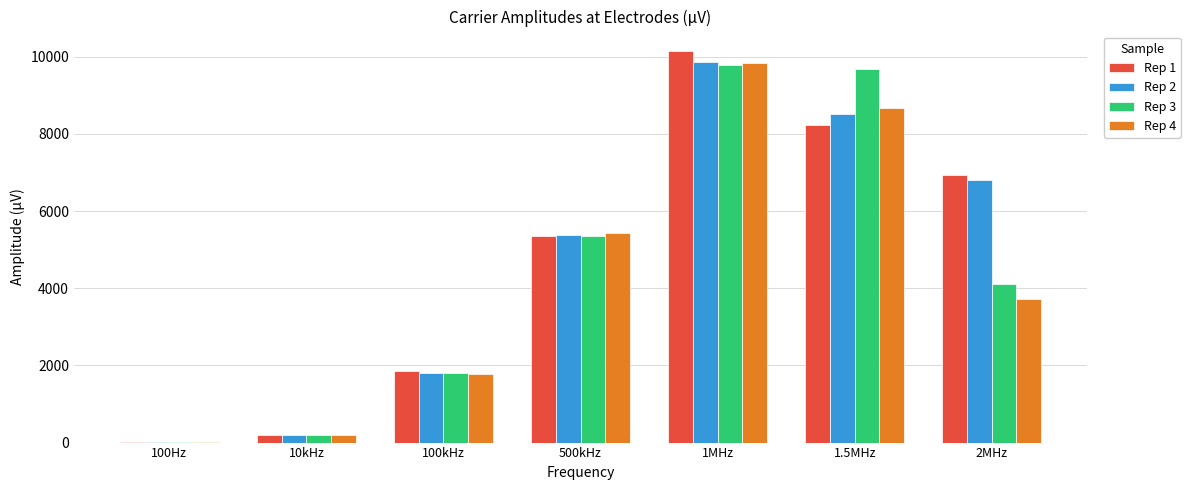

How many series are shown in this chart?

4